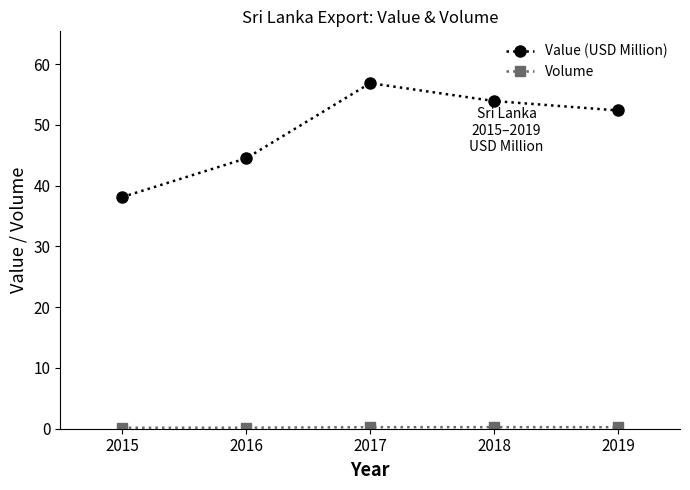

What is the minimum value for Value (USD Million)?

38.1